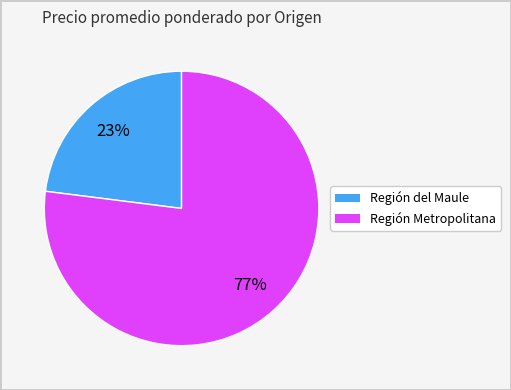

To the nearest percent, what is the average slice percentage?

50%